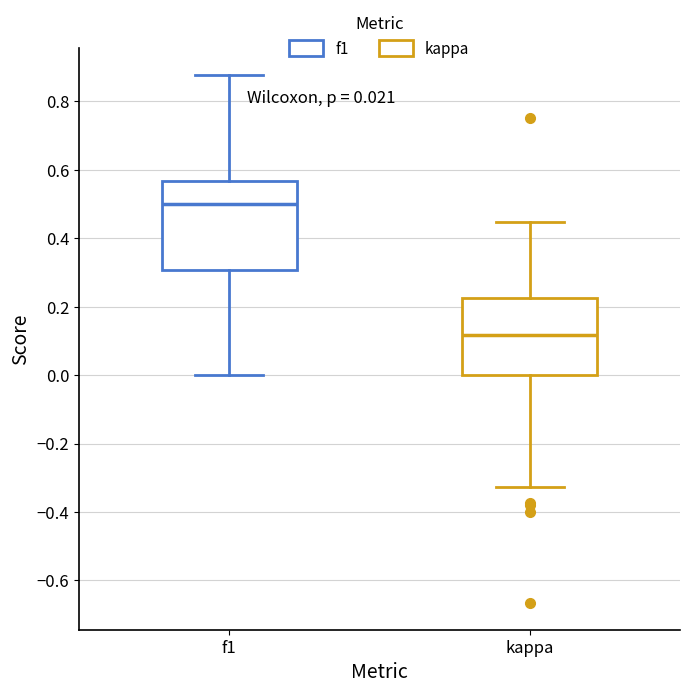

Which box is the tallest, from its lower edge to its upper edge?

f1